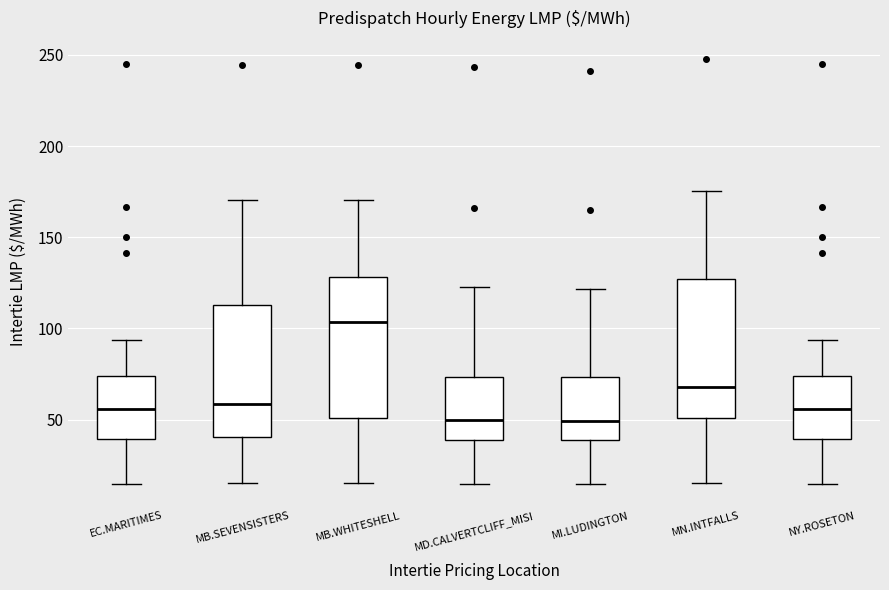

Reading left to right, transcribe this box plot: for each box, give where its median line is, the range the box spans, and where its two whiskers end, as read against the y-axis. The values are not printed on the chart, so give them approximately, as read against the axis.

EC.MARITIMES: median 55, box 40 to 75, whiskers 15 to 95
MB.SEVENSISTERS: median 60, box 40 to 115, whiskers 15 to 170
MB.WHITESHELL: median 105, box 50 to 130, whiskers 15 to 170
MD.CALVERTCLIFF_MISI: median 50, box 40 to 75, whiskers 15 to 125
MI.LUDINGTON: median 50, box 40 to 75, whiskers 15 to 120
MN.INTFALLS: median 70, box 50 to 125, whiskers 15 to 175
NY.ROSETON: median 55, box 40 to 75, whiskers 15 to 95